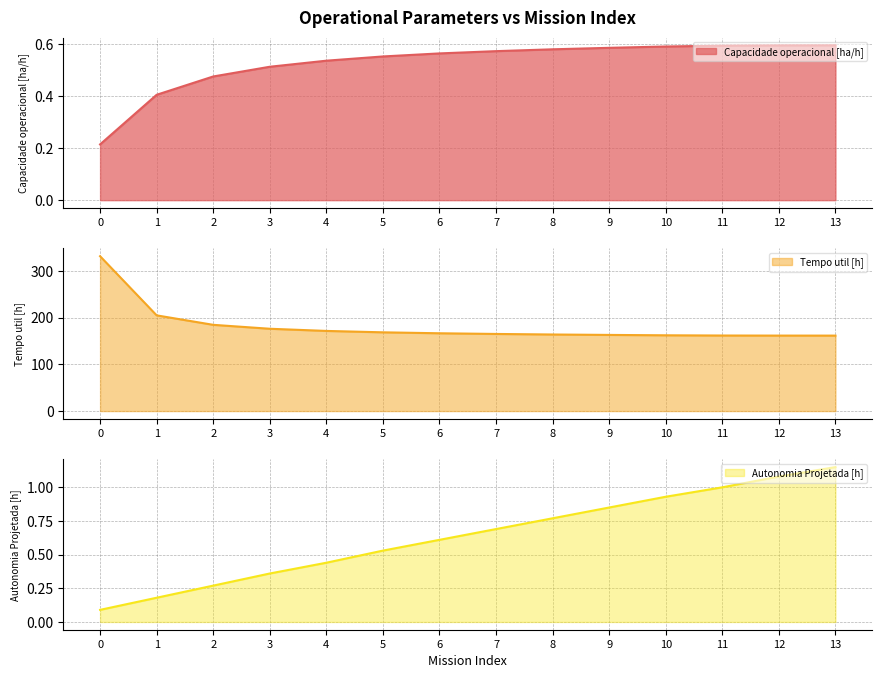

At how many categories does at least one series exceed 261?

1